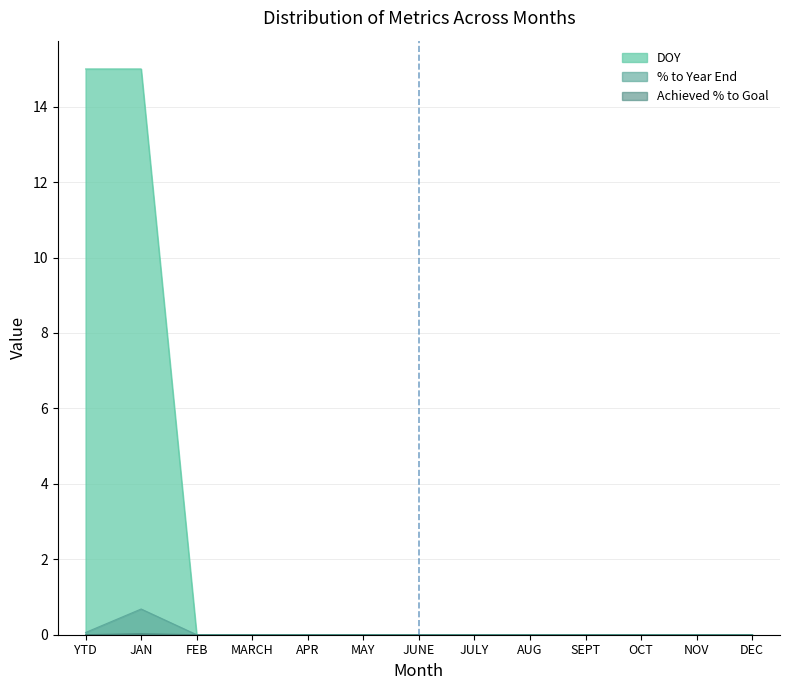

How many values in the Achieved % to Goal series exceed 0?

2